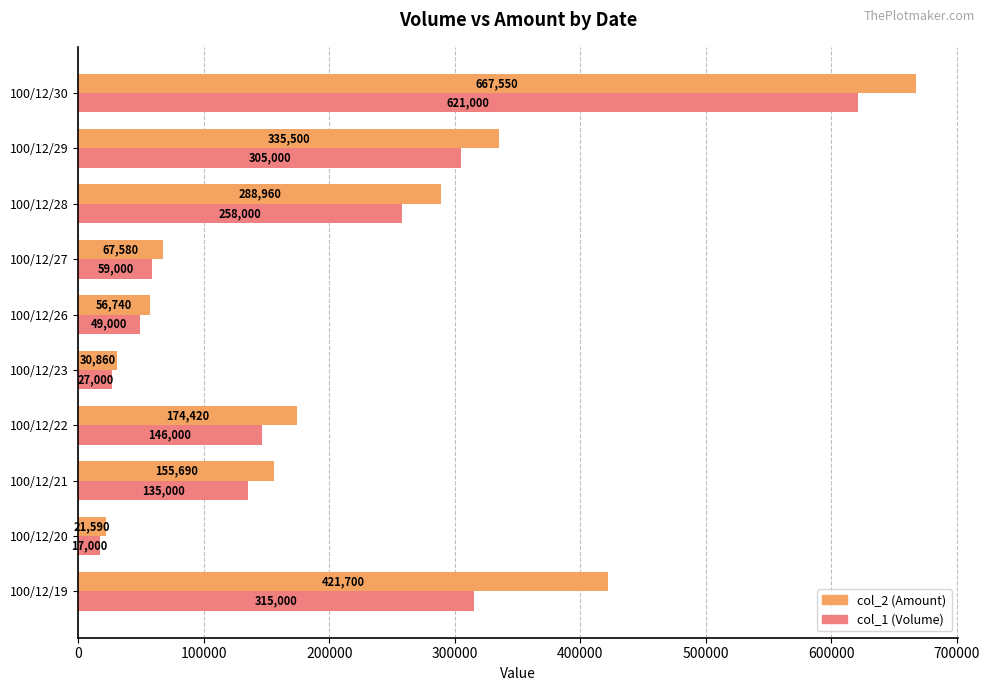

How many data points in col_1 (Volume) are less than 146000?

5